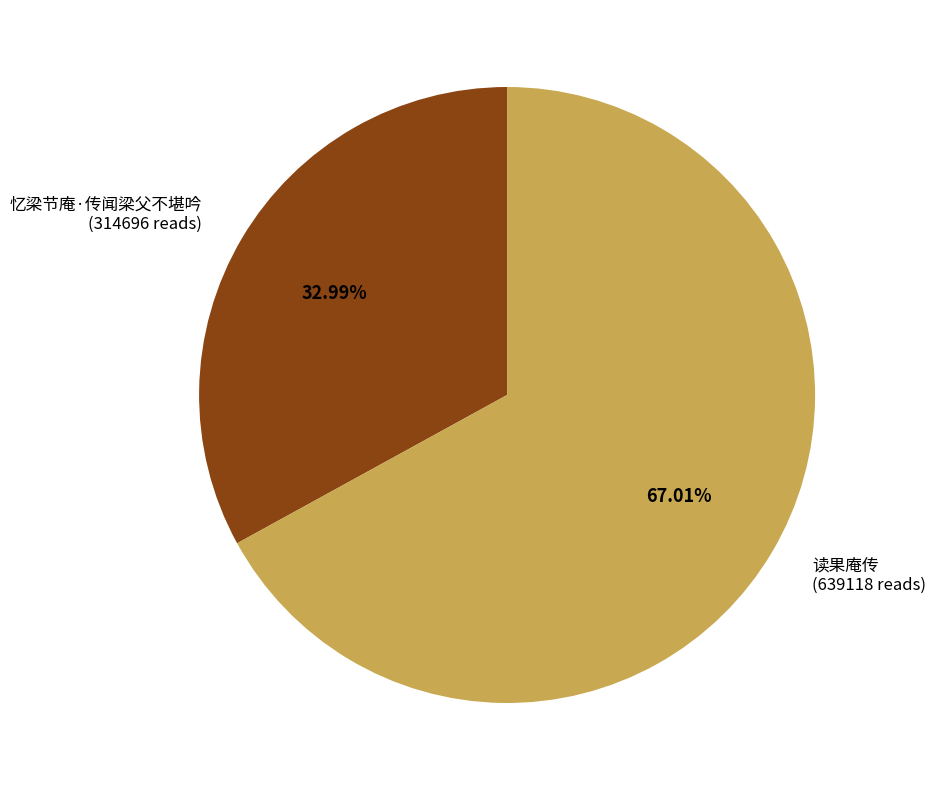

Is 读果庵传 the majority of the pie?

Yes